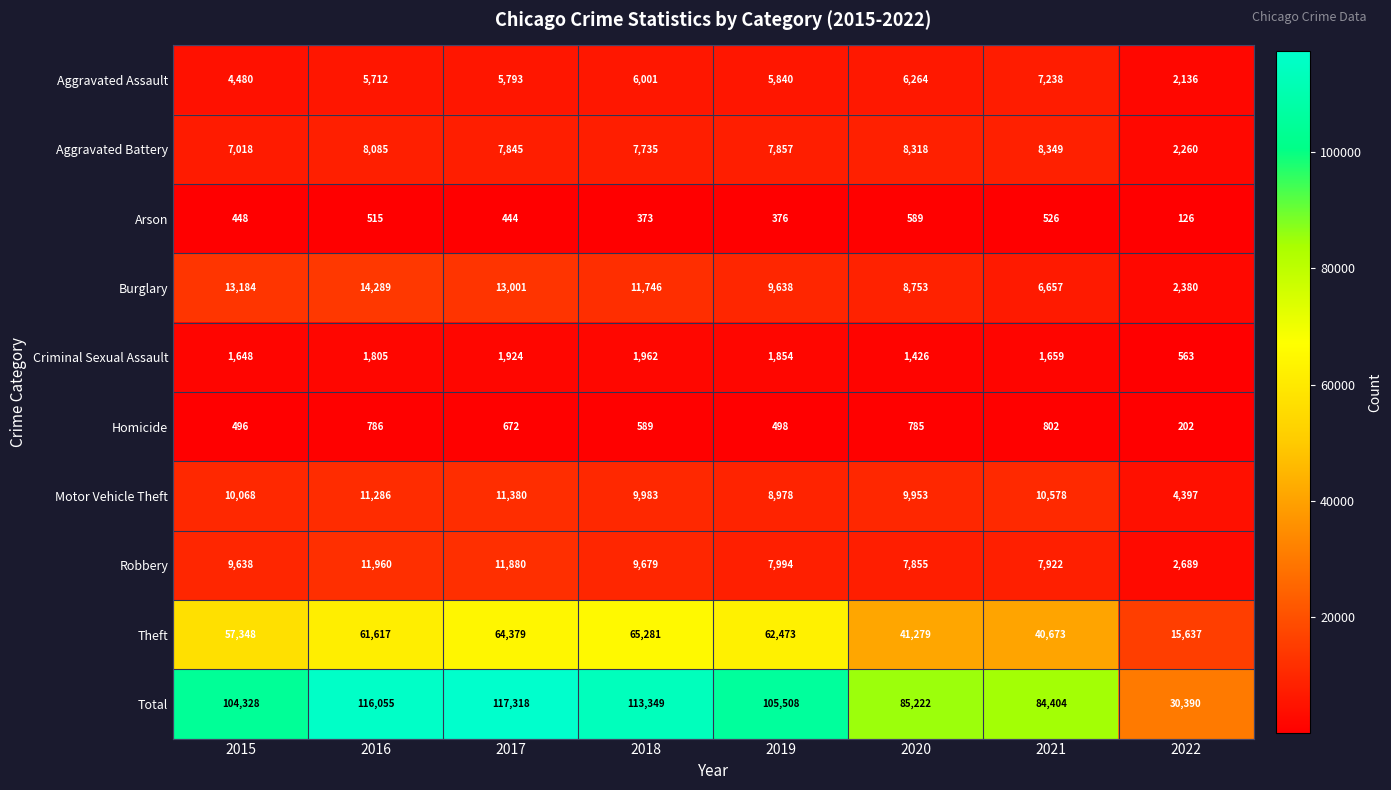

Read the Burglary value at 2015, to the nearest 50.

13200